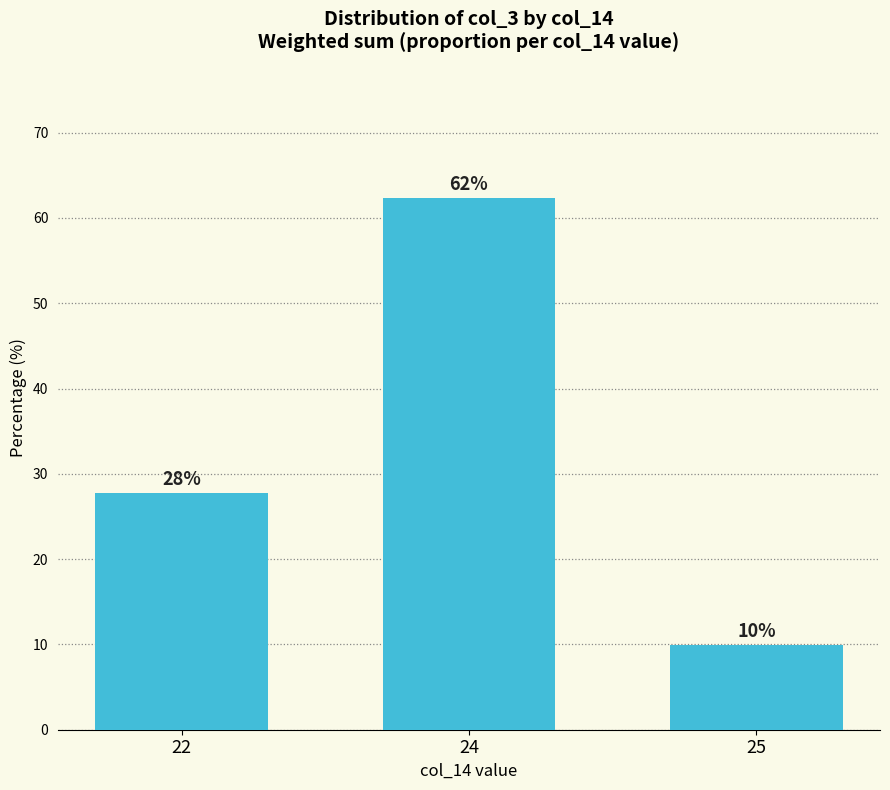

What is the value of the 3rd bar from the left?

9.9